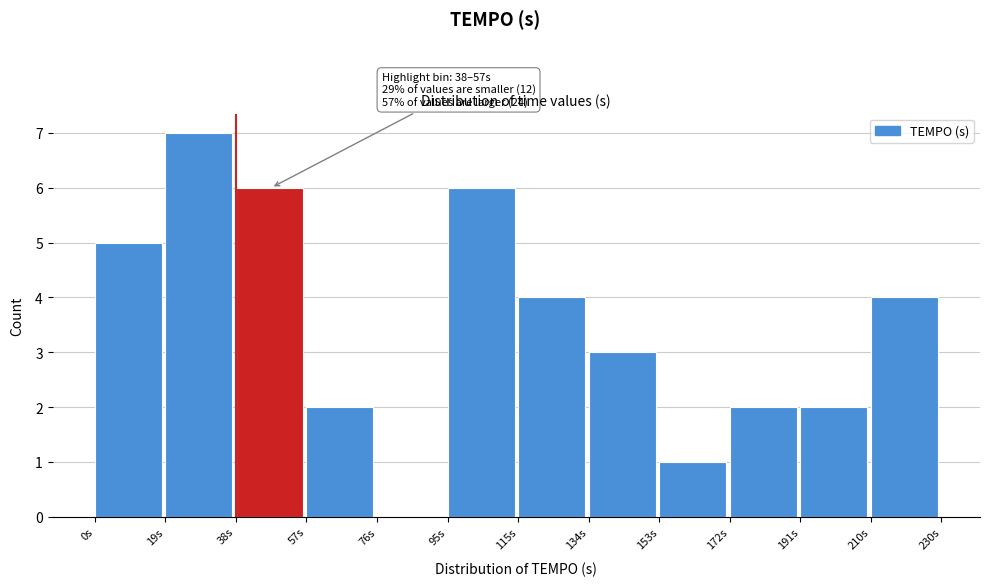

Over which range of the x-axis is the bar tallest?

20 to 38